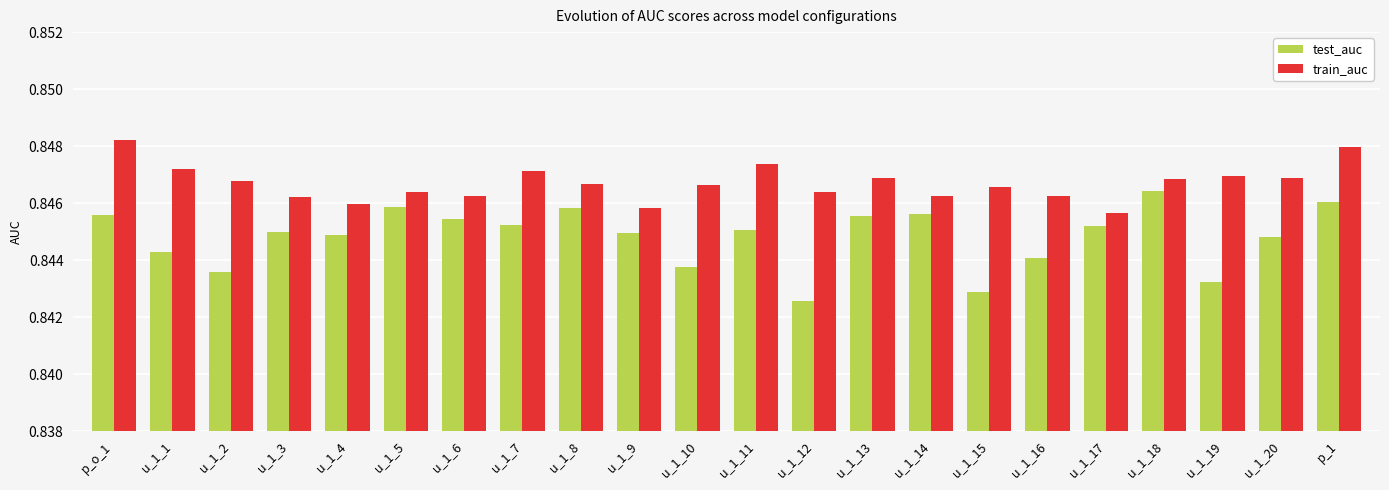

List the series in order of their overall mean, highest first.

train_auc, test_auc